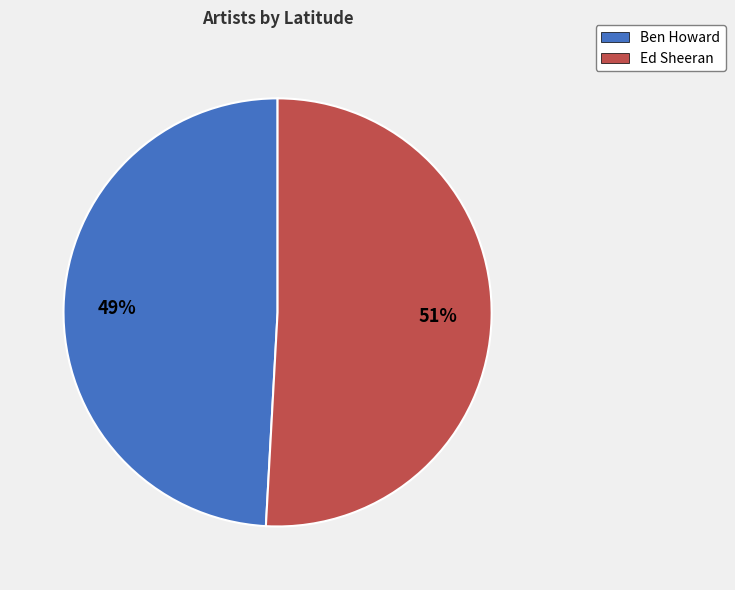

Is there any slice that represents more than half of the pie?

Yes